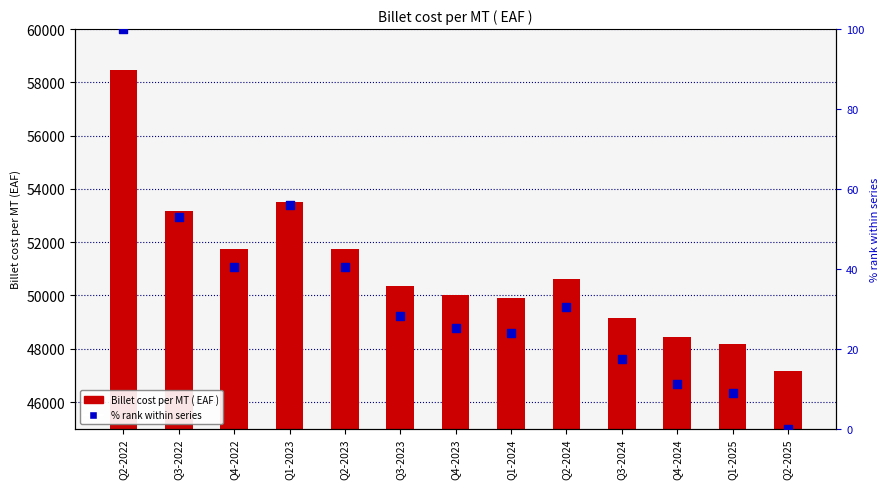

Is the value of Billet cost per MT ( EAF ) at Q1-2024 greater than the value of % rank within series at Q1-2025?

Yes